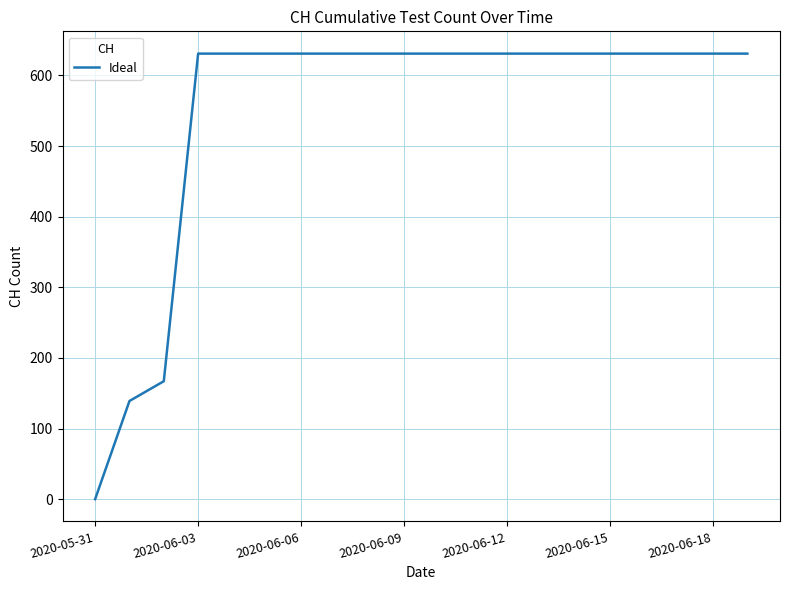

What is the difference between the maximum and minimum values?

631